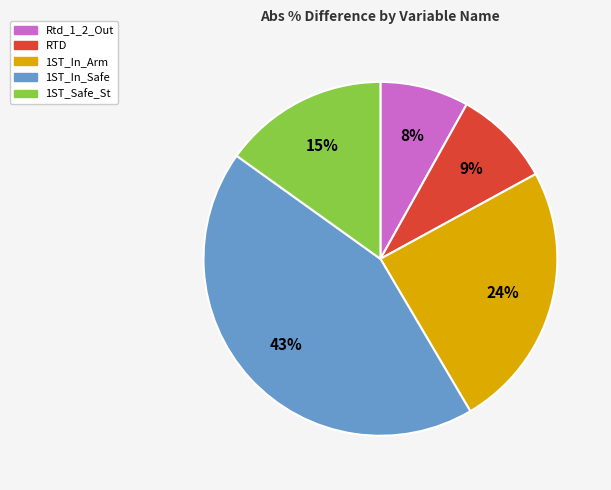

To the nearest percent, what is the difference between the largest and smallest slice percentages?

35%